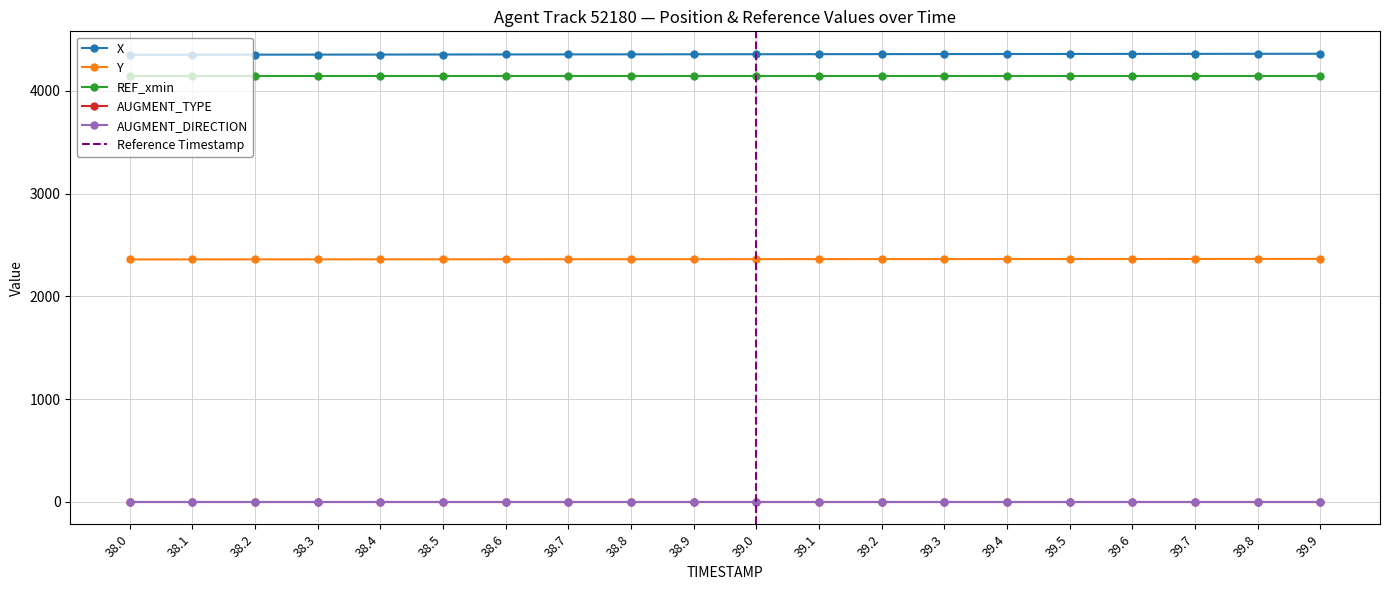

How many lines are shown in the chart?

5